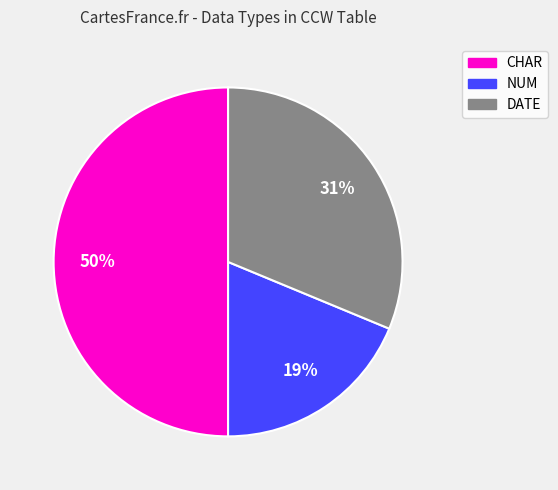

What is the smallest slice in the pie chart?

NUM